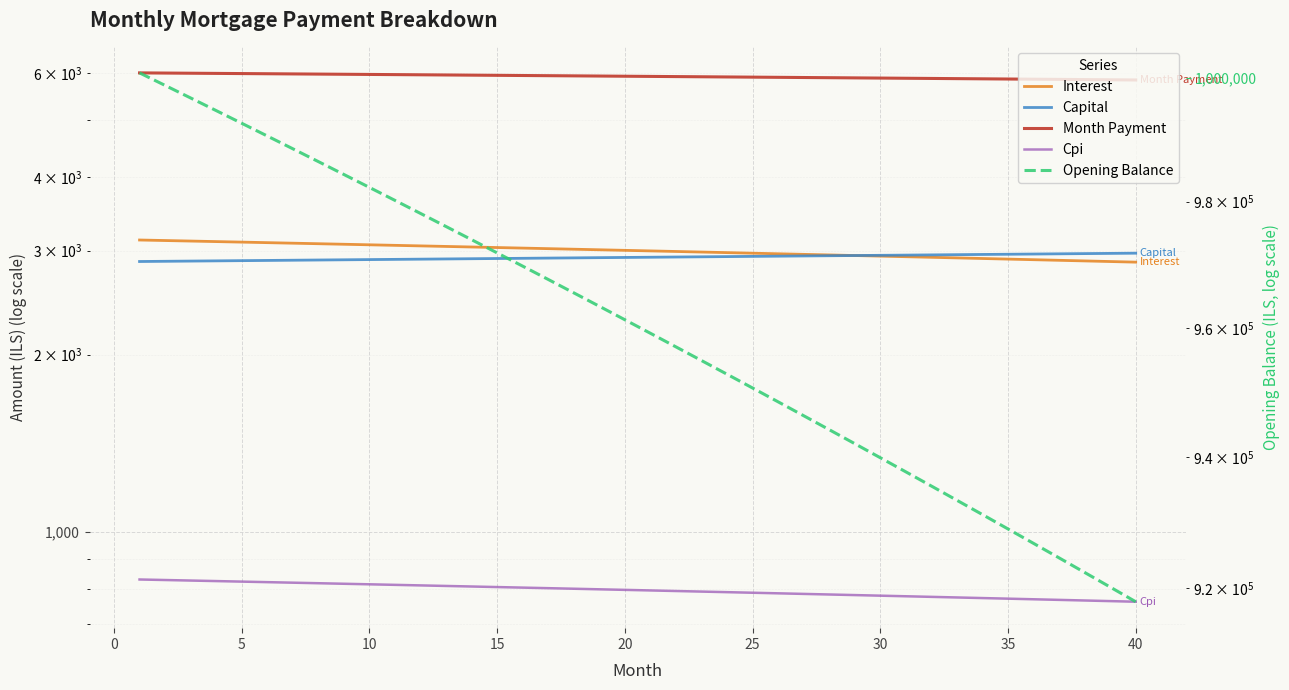

What is the smallest value displayed?

762.5